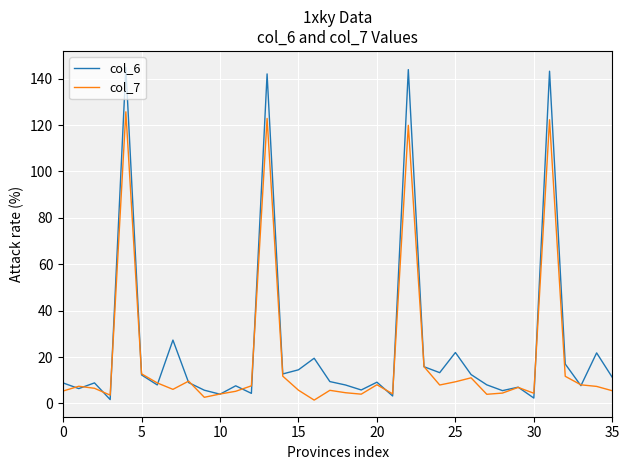

What is the highest value of the col_7 series?

125.7